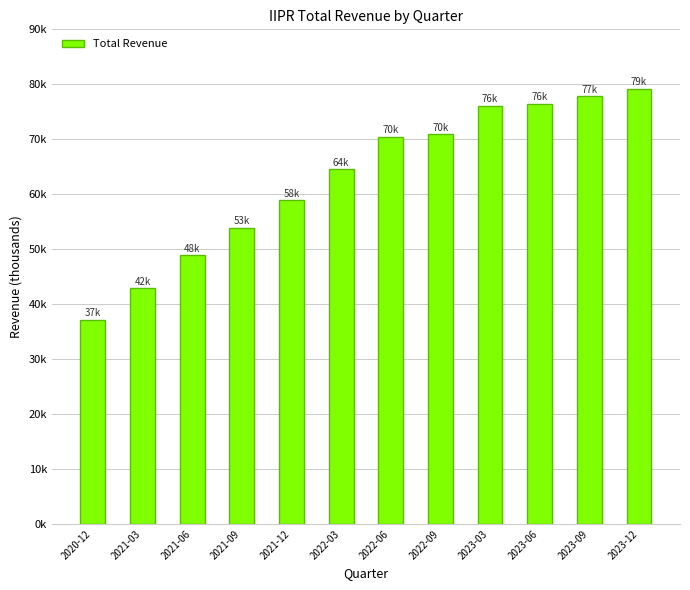

Does the chart contain any negative values?

No